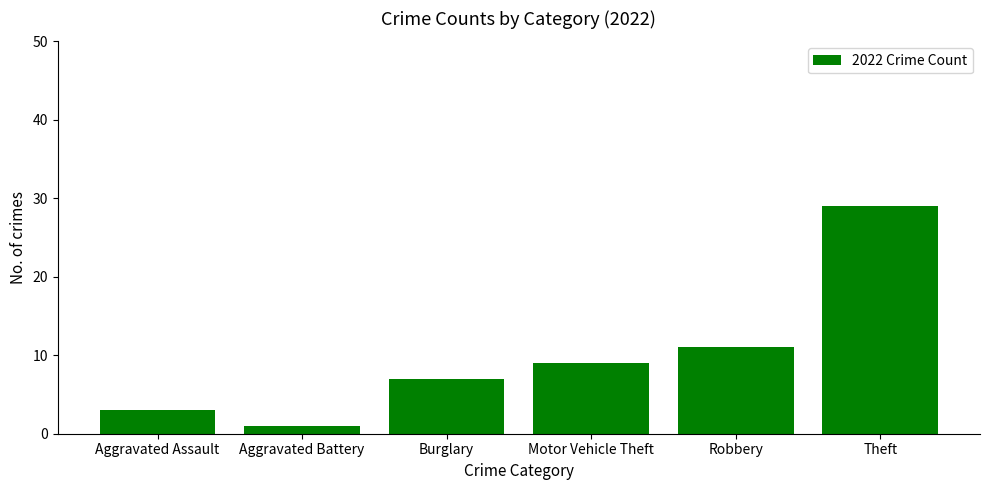

How many bars are there in total?

6